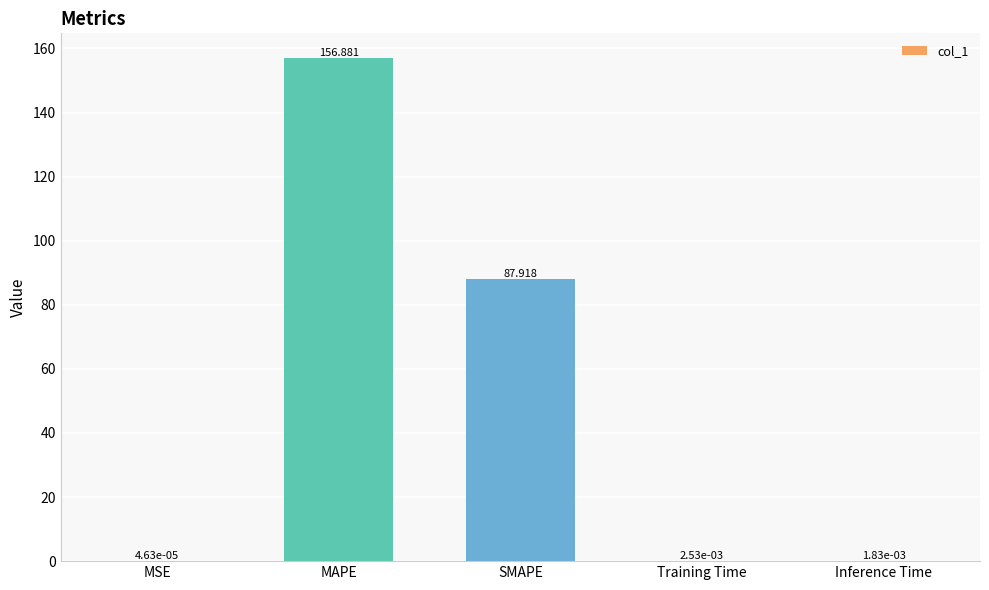

Which category has the highest value across all series?

MAPE